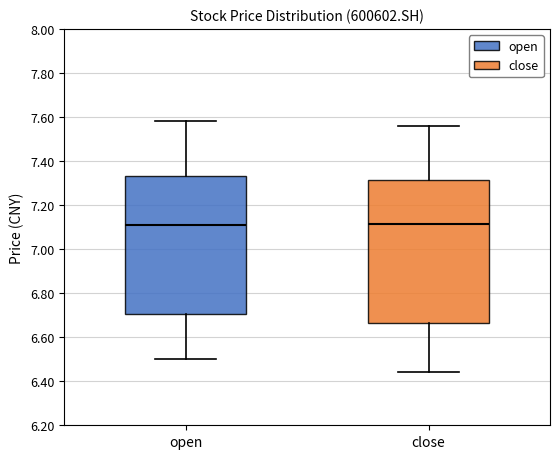

Where does the median line of the box for open sit on the y-axis? The values are not printed on the chart, so give them approximately, as read against the axis.

7.12